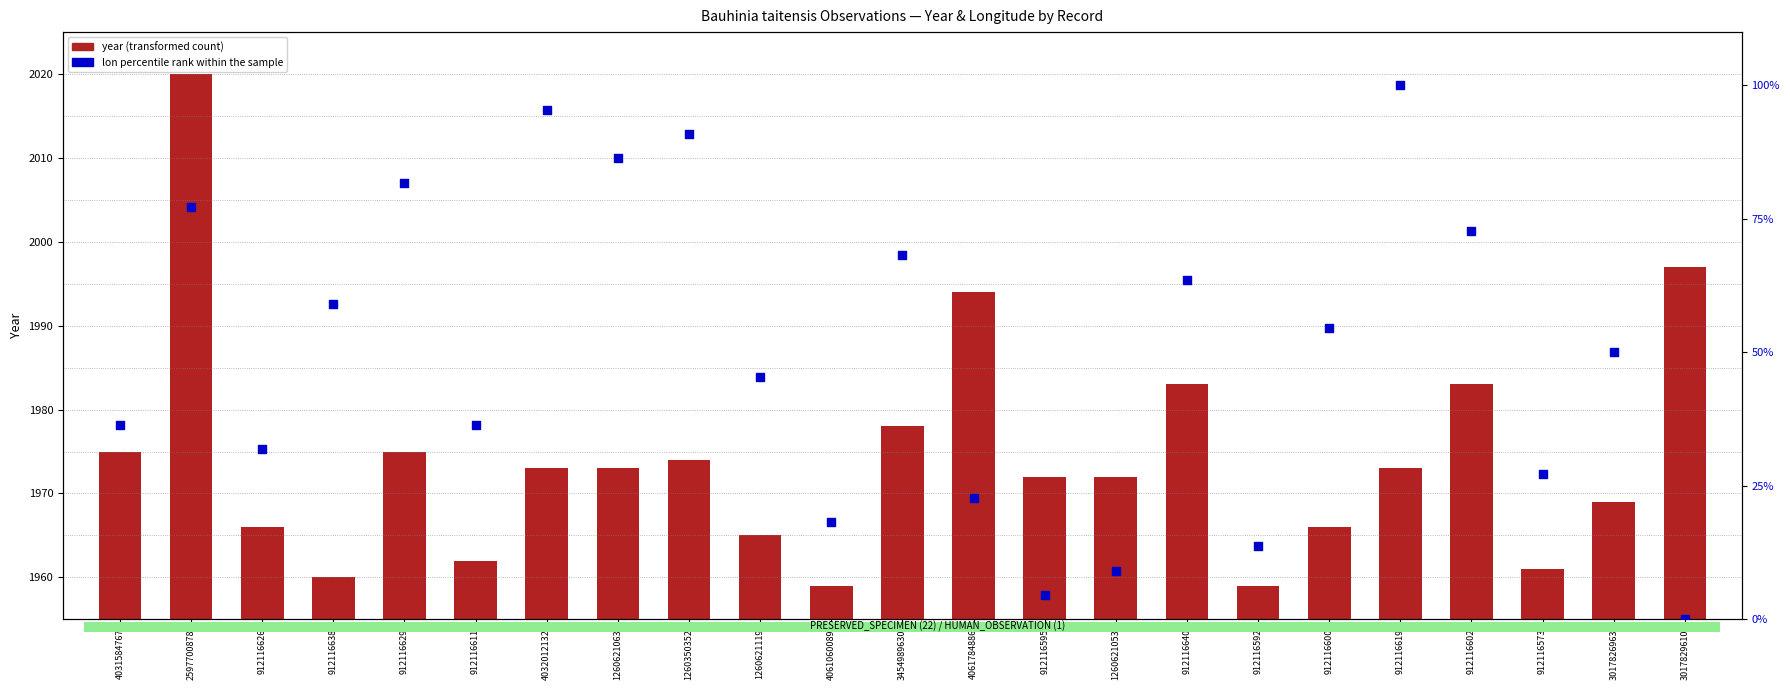

Is the value of lon percentile rank within the sample at 2597700878 greater than the value of year (transformed count) at 1260621063?

Yes